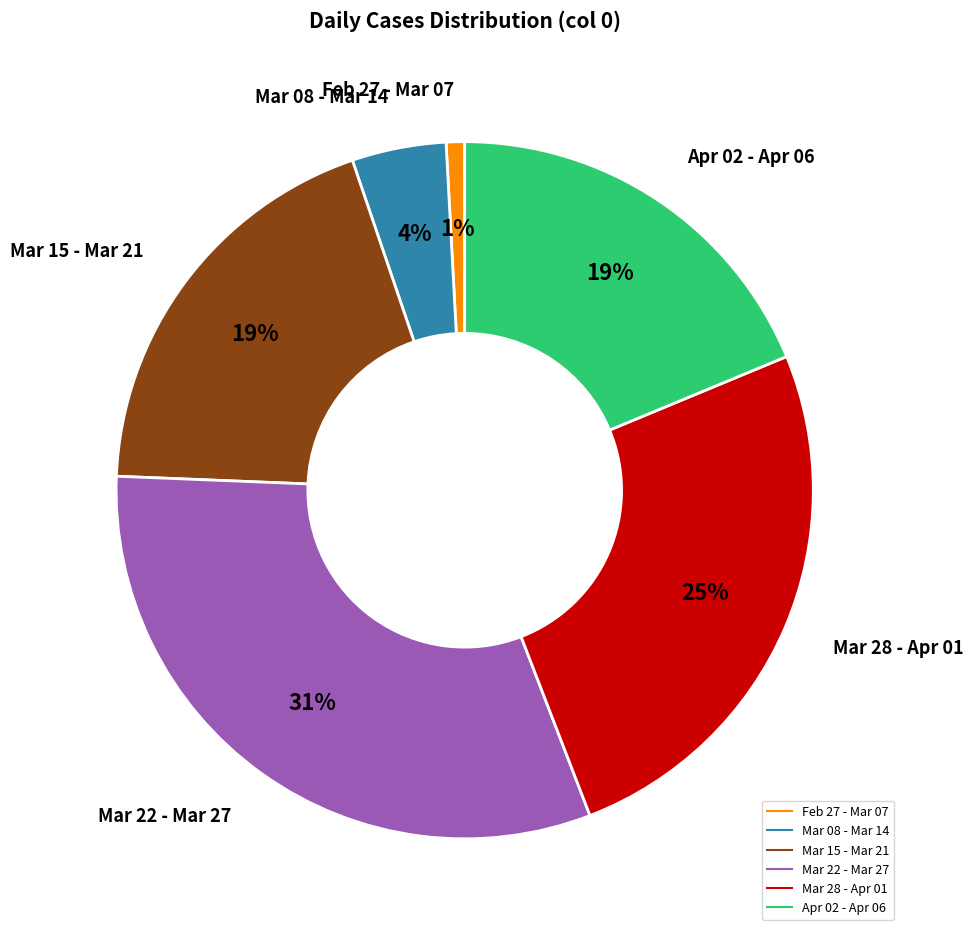

To the nearest percent, what is the average slice percentage?

17%